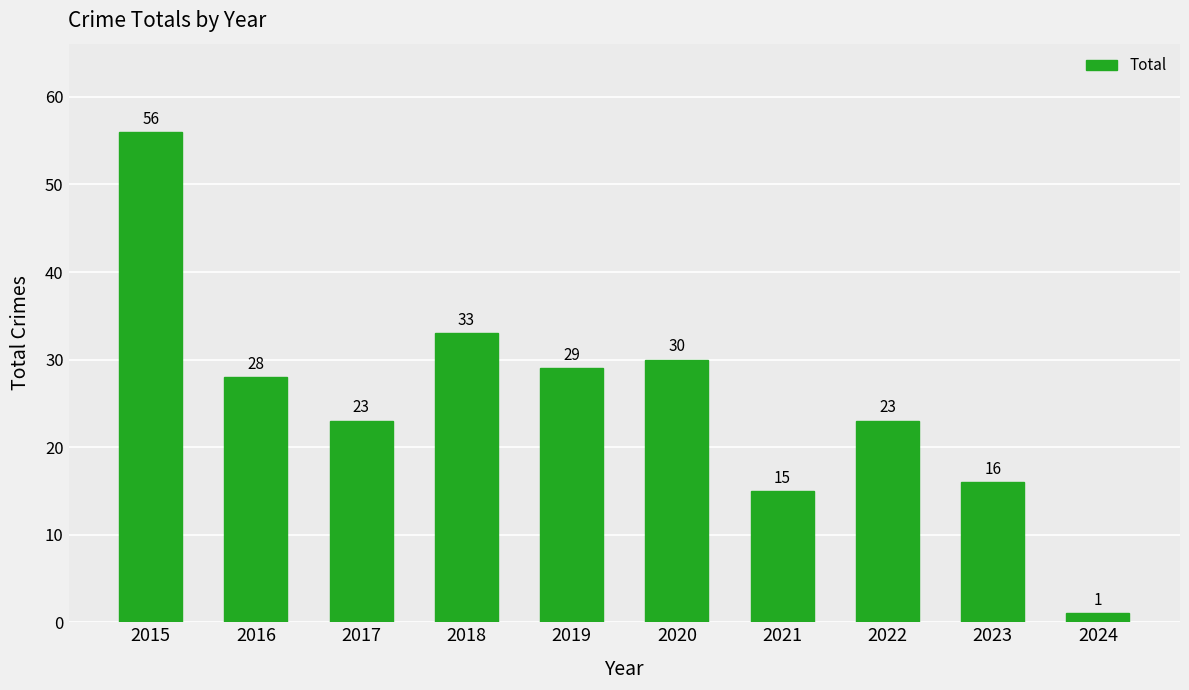

Are the bars horizontal?

No